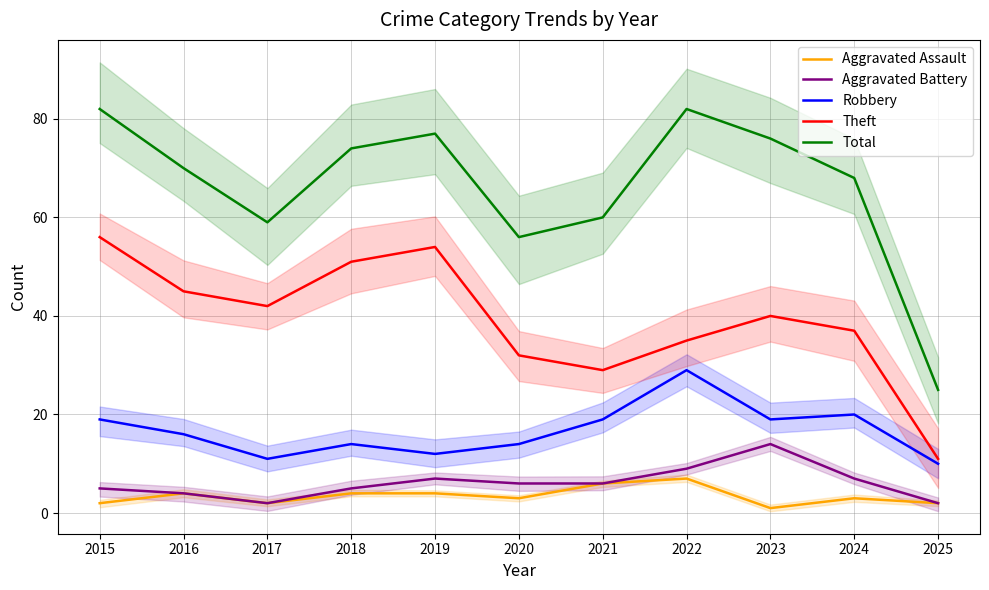

Reading left to right, what are all the values shown in this chart?

Aggravated Assault: 2015=2	2016=4	2017=2	2018=4	2019=4	2020=3	2021=6	2022=7	2023=1	2024=3	2025=2
Aggravated Battery: 2015=5	2016=4	2017=2	2018=5	2019=7	2020=6	2021=6	2022=9	2023=14	2024=7	2025=2
Robbery: 2015=19	2016=16	2017=11	2018=14	2019=12	2020=14	2021=19	2022=29	2023=19	2024=20	2025=10
Theft: 2015=56	2016=45	2017=42	2018=51	2019=54	2020=32	2021=29	2022=35	2023=40	2024=37	2025=11
Total: 2015=82	2016=70	2017=59	2018=74	2019=77	2020=56	2021=60	2022=82	2023=76	2024=68	2025=25